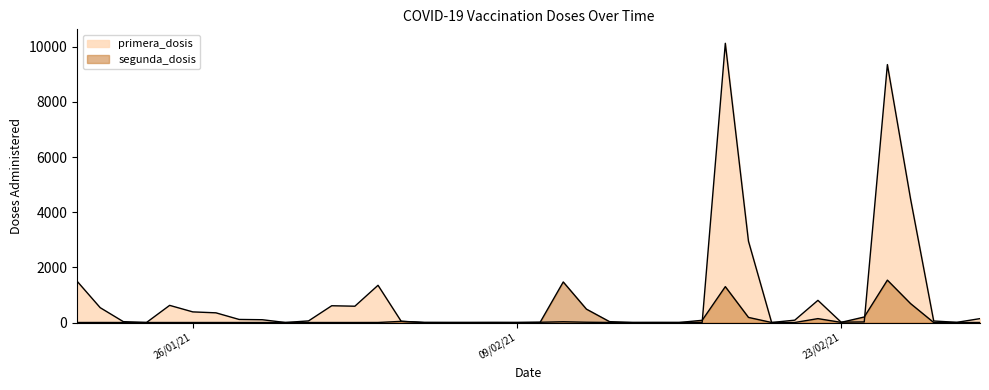

Does the chart display data point markers on the line(s)?

No